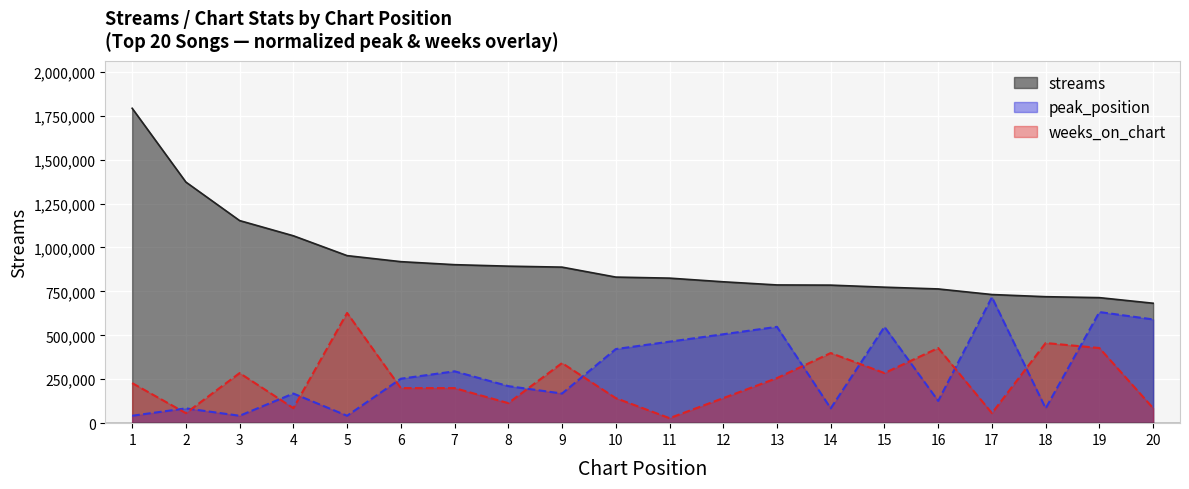

At which label does peak_position reach its peak?

17